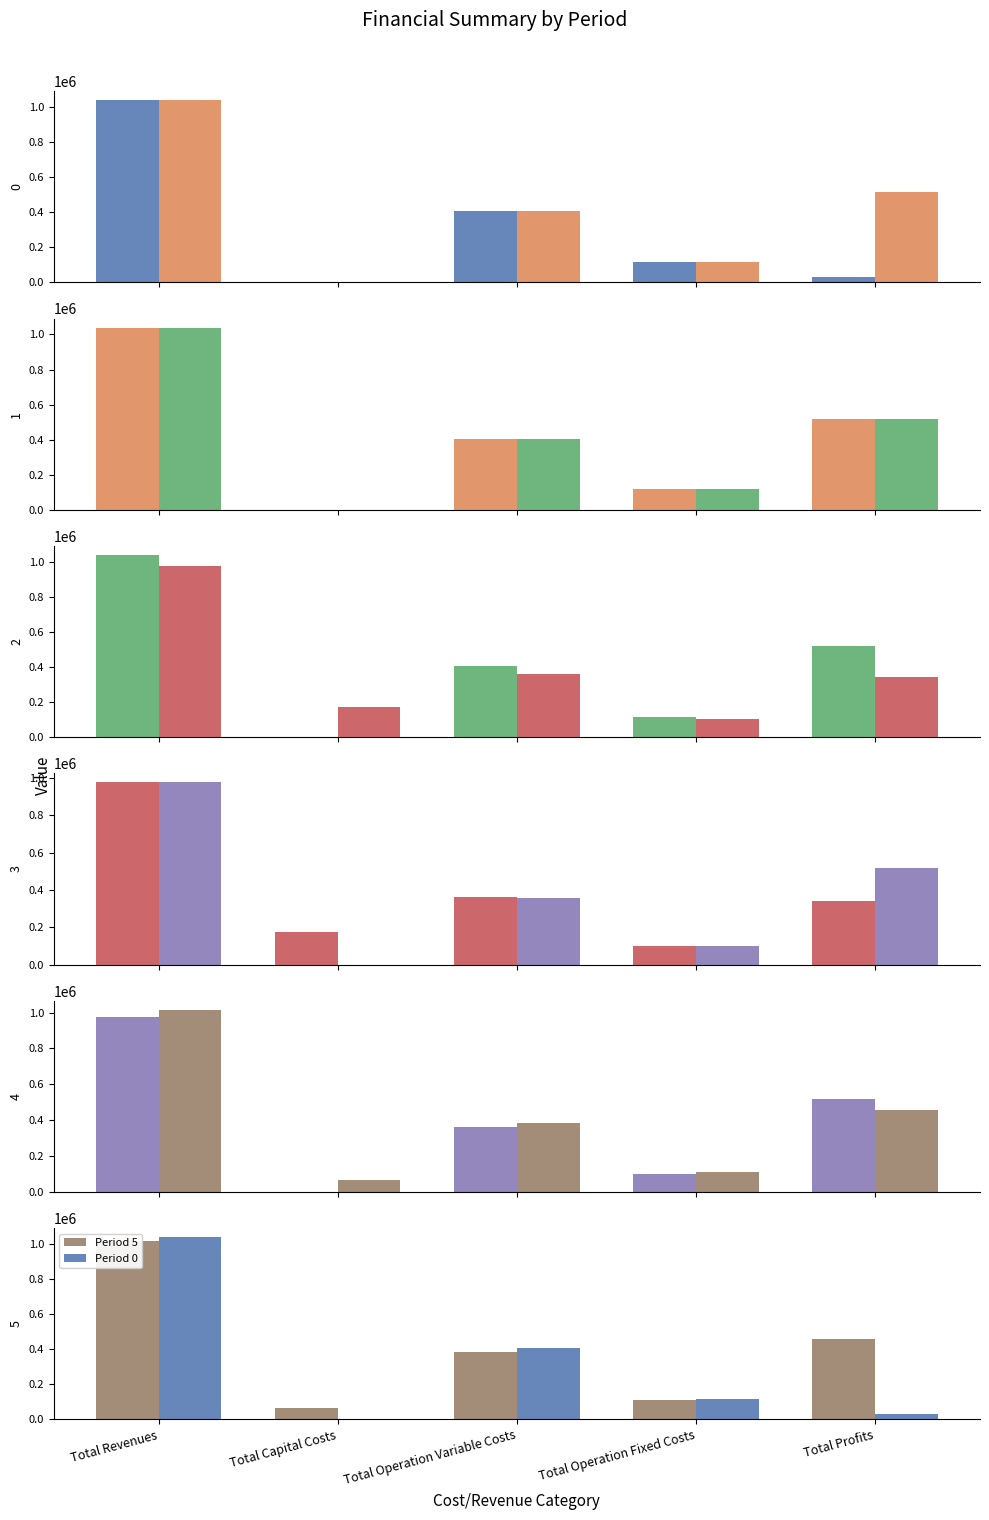

What is the difference between the maximum and minimum values in the Period 5 series?

949292.4